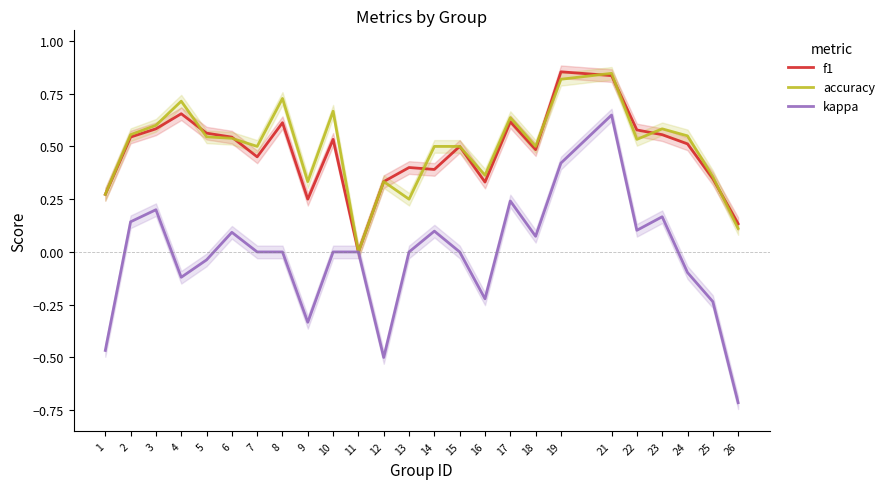

Does the chart display data point markers on the line(s)?

No